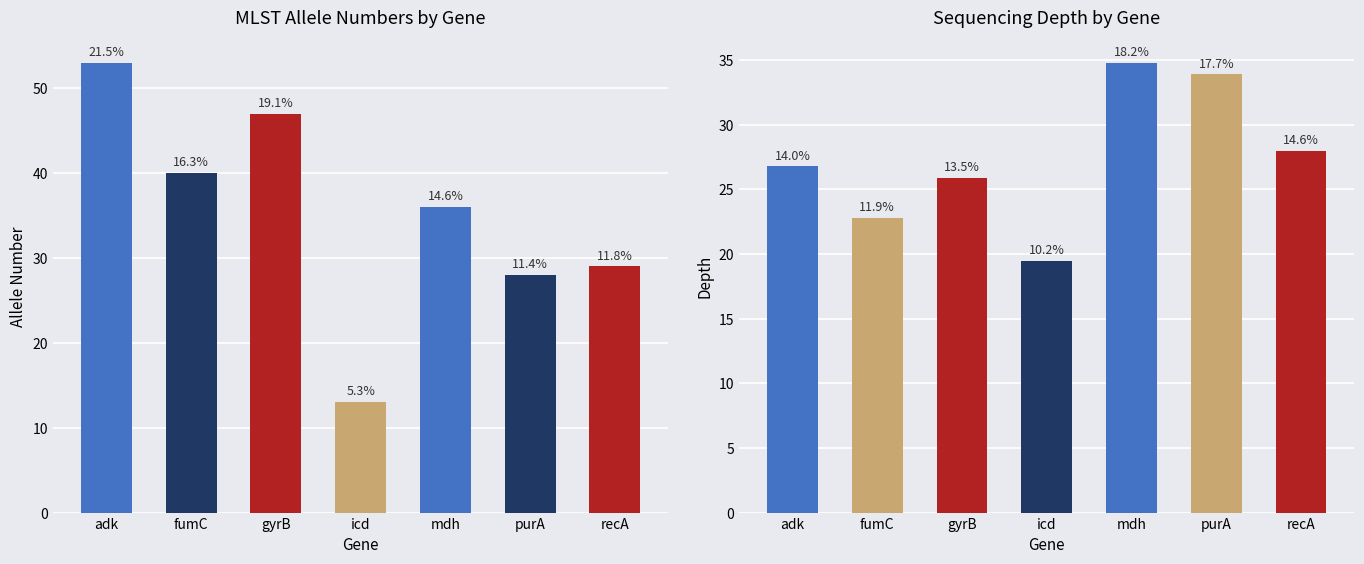

What is the label of the 4th bar from the right?

icd